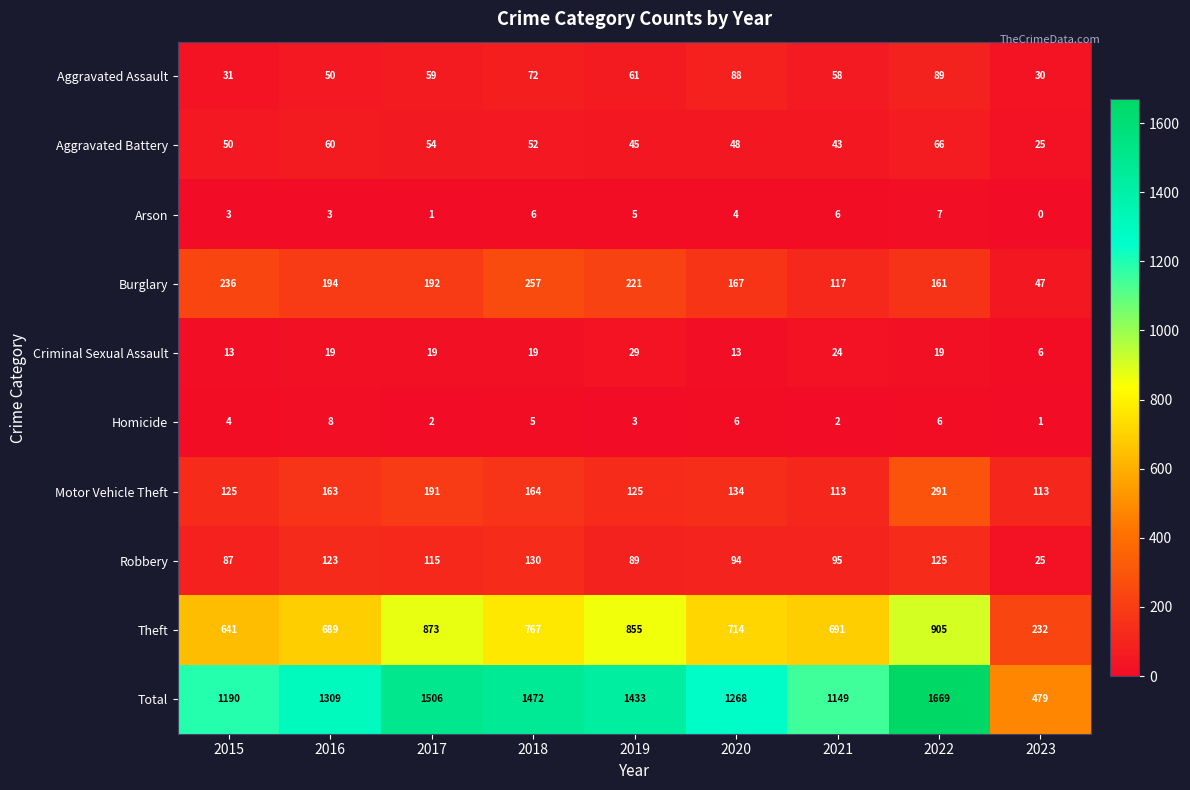

At 2022, list the series in order from smallest to largest.

Homicide, Arson, Criminal Sexual Assault, Aggravated Battery, Aggravated Assault, Robbery, Burglary, Motor Vehicle Theft, Theft, Total